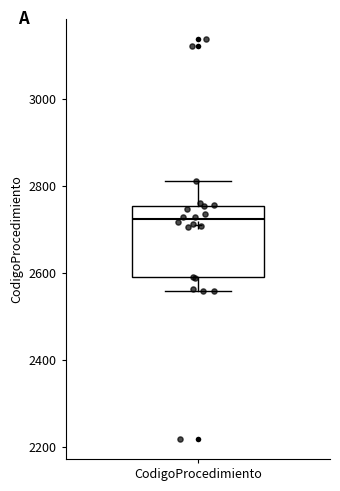

Read this box plot against the y-axis: the position of the median line, the range covered by the box, and the ends of both whiskers. The values are not printed on the chart, so give them approximately, as read against the axis.

median 2720, box 2580 to 2760, whiskers 2560 to 2820